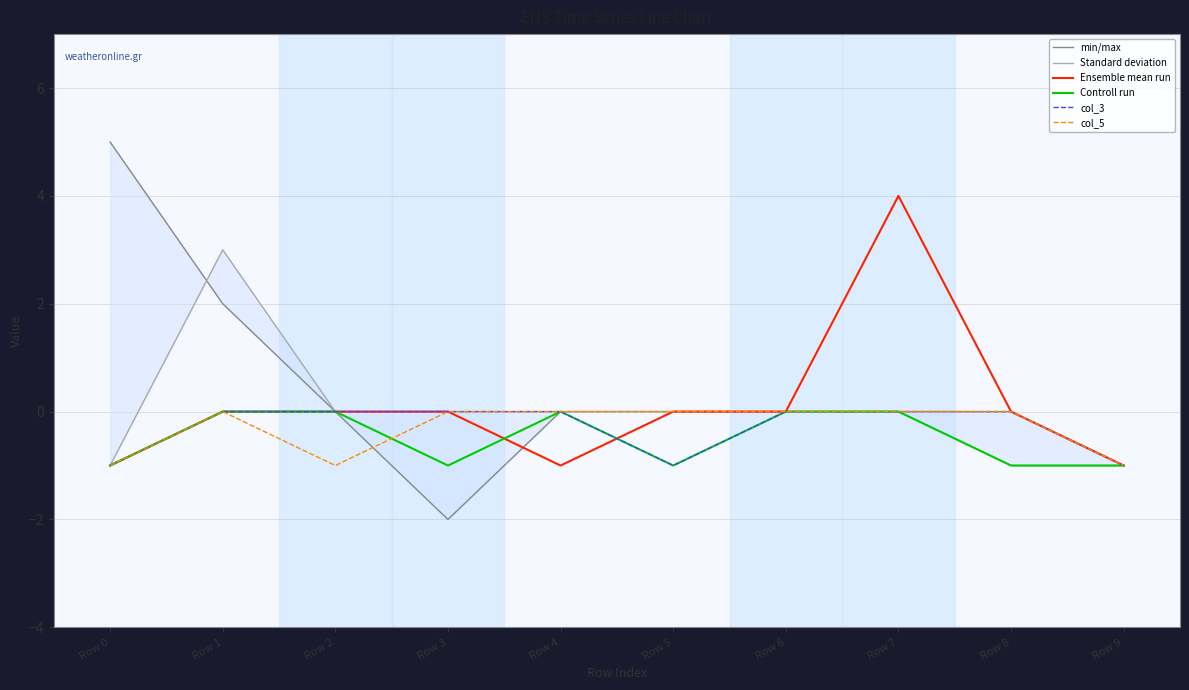

Between Row 0 and Row 2, which is larger?

Row 0